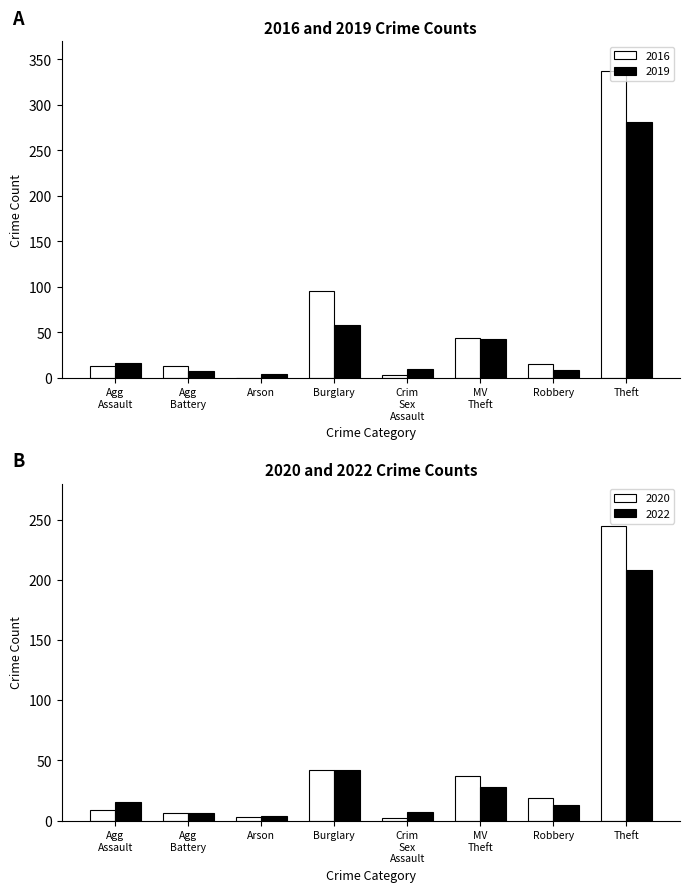

How many values in 2016 are above zero?

7